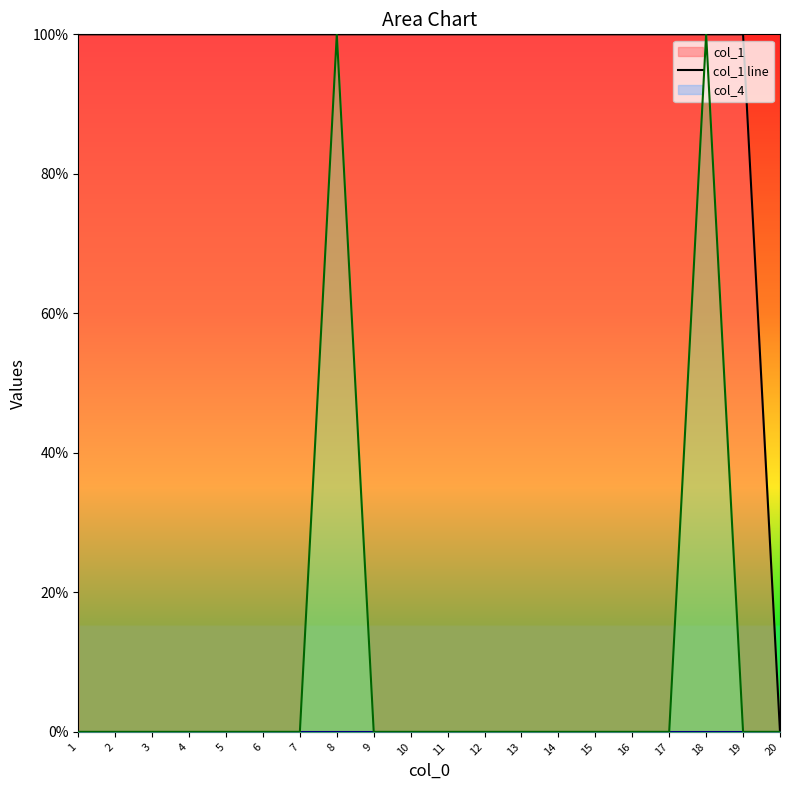

What is the average value of the col_1 line series?

1